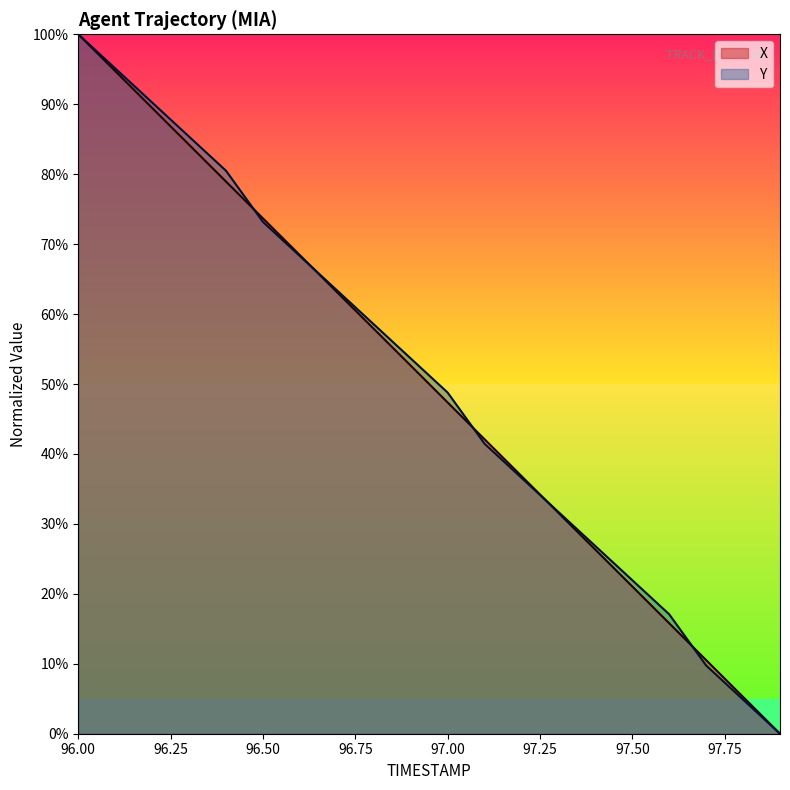

At which category is the sum across all series the highest?

96.00